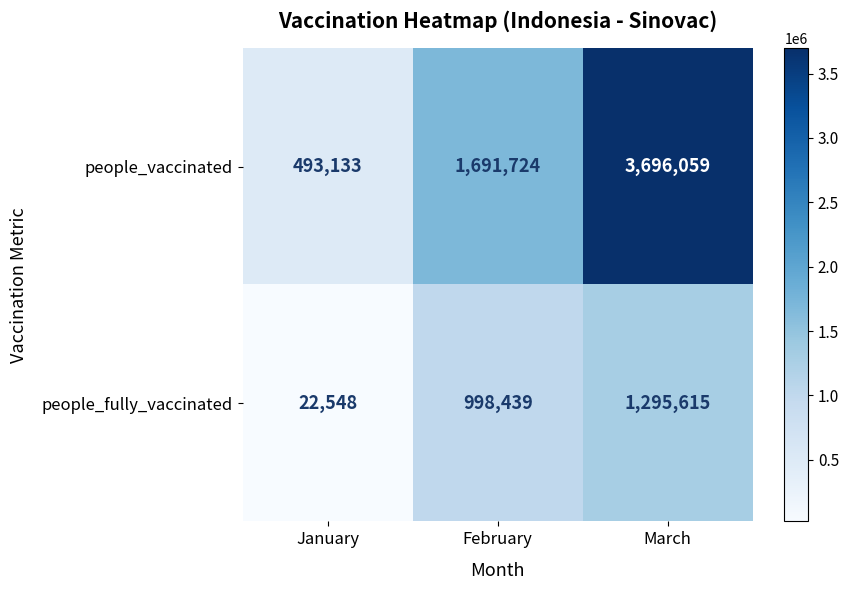

At how many categories does at least one series exceed 470790?

3